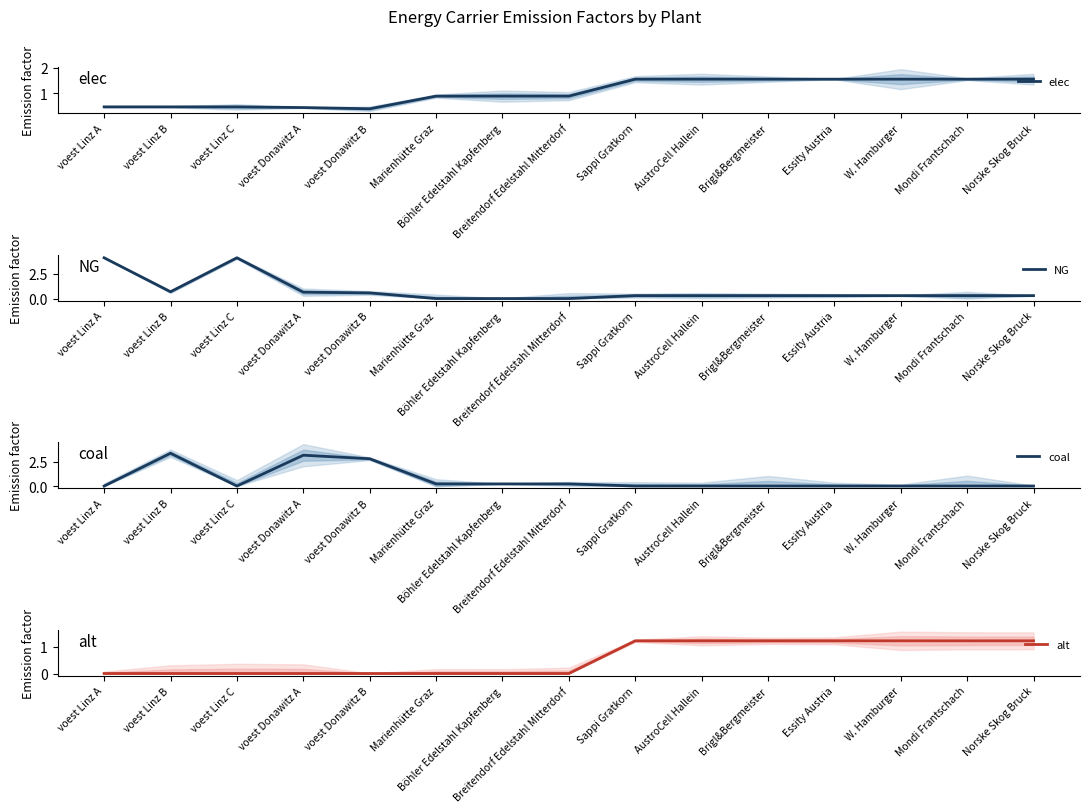

What is the label of the 5th point from the left?

voest Donawitz B